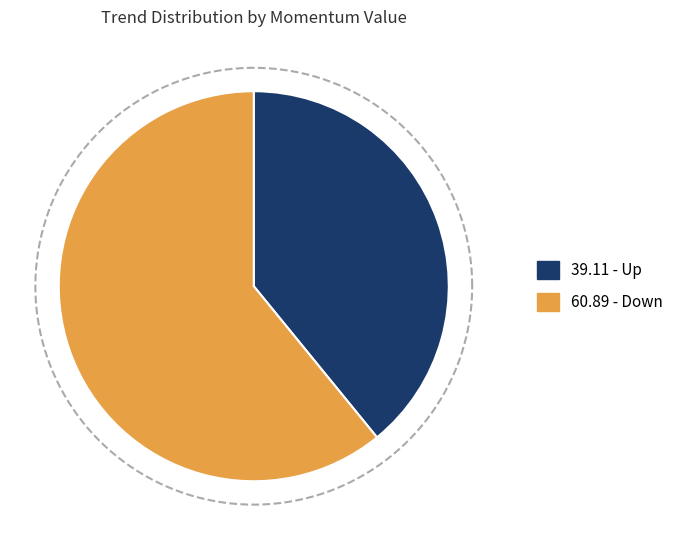

Is there a majority slice in this chart?

No